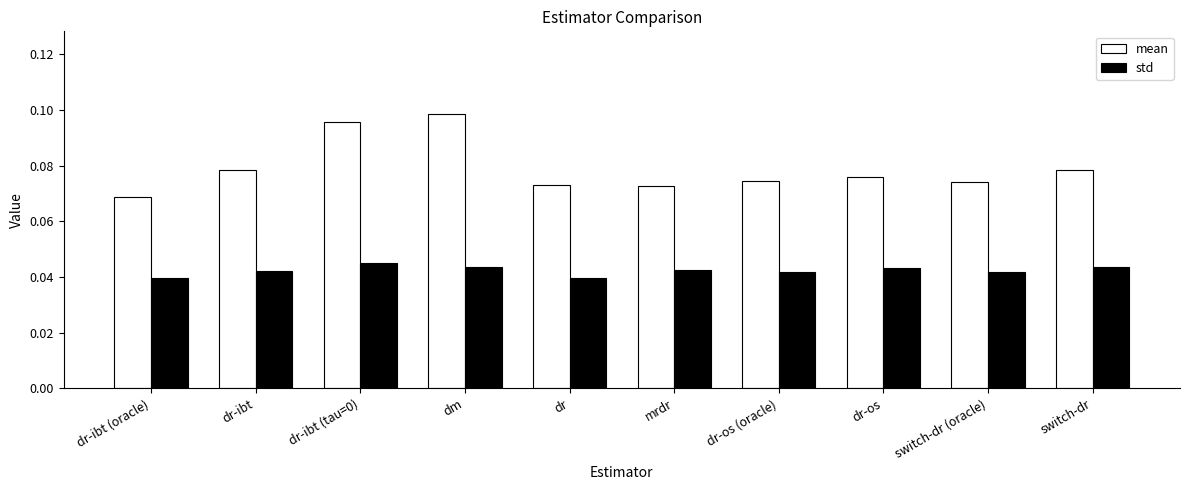

At how many categories does at least one series exceed 0?

10